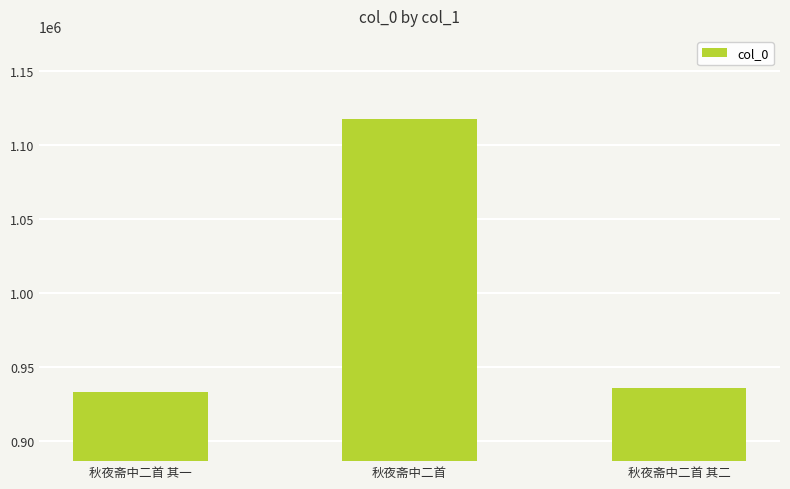

What position from the left is 秋夜斋中二首 其一?

1